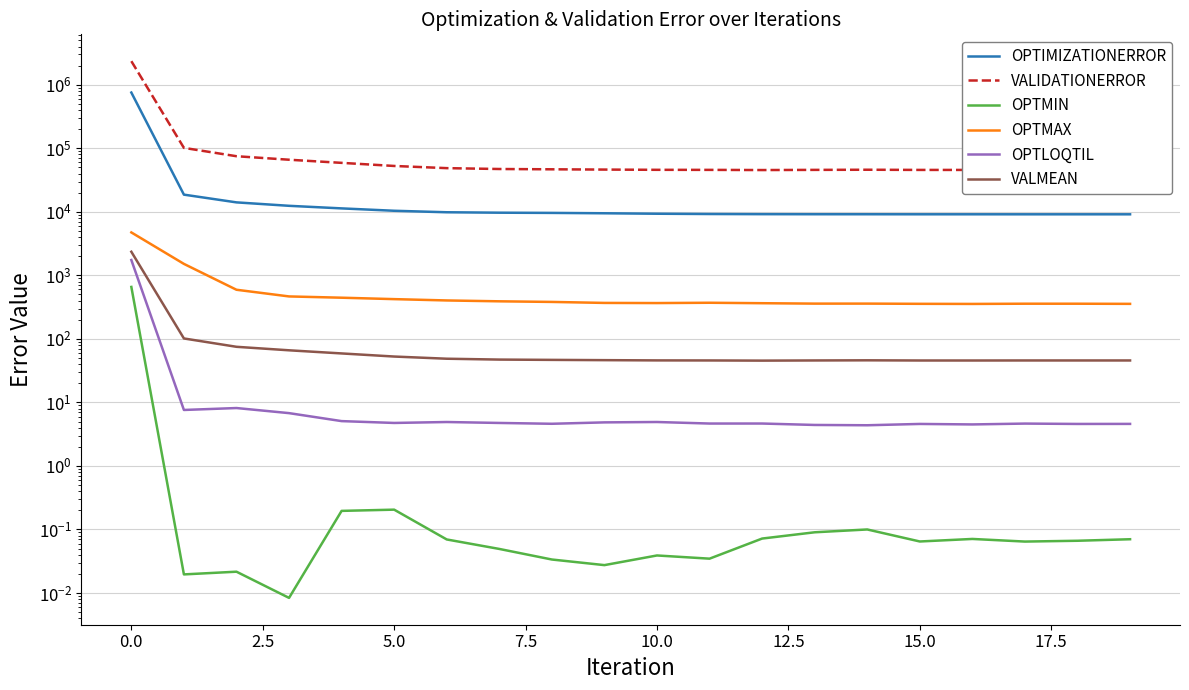

What is the label of the 16th point from the left?

15